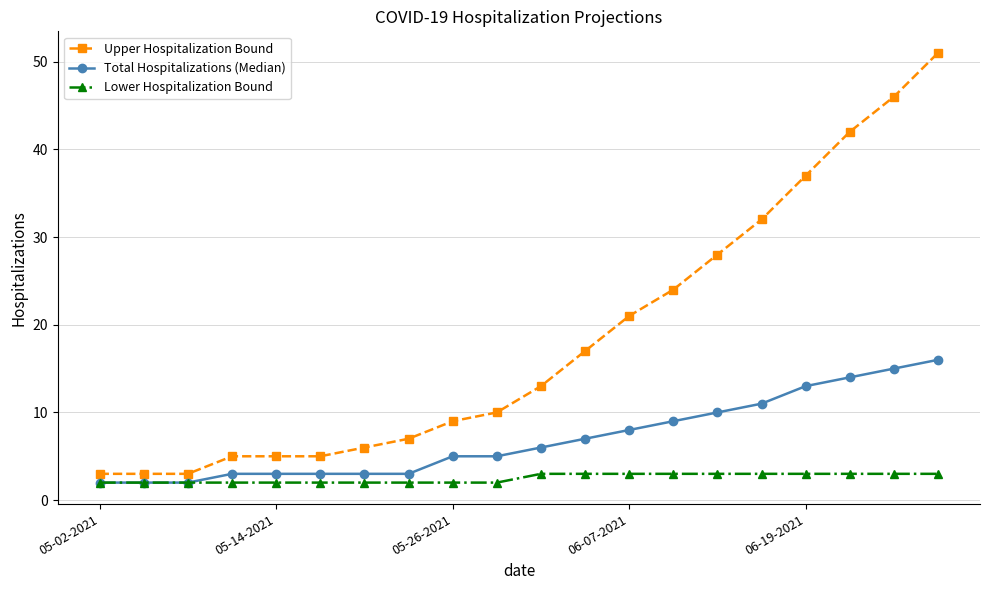

List the series in order of their peak value, lowest first.

Lower Hospitalization Bound, Total Hospitalizations (Median), Upper Hospitalization Bound